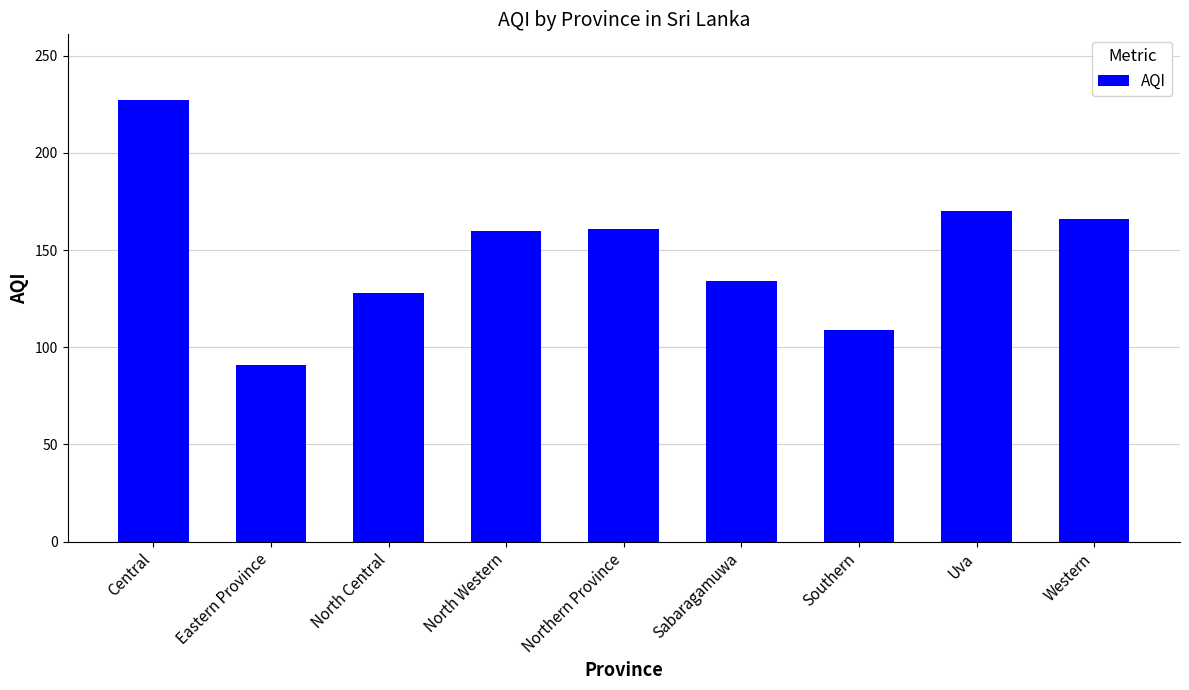

What is the label of the 4th bar from the left?

North Western